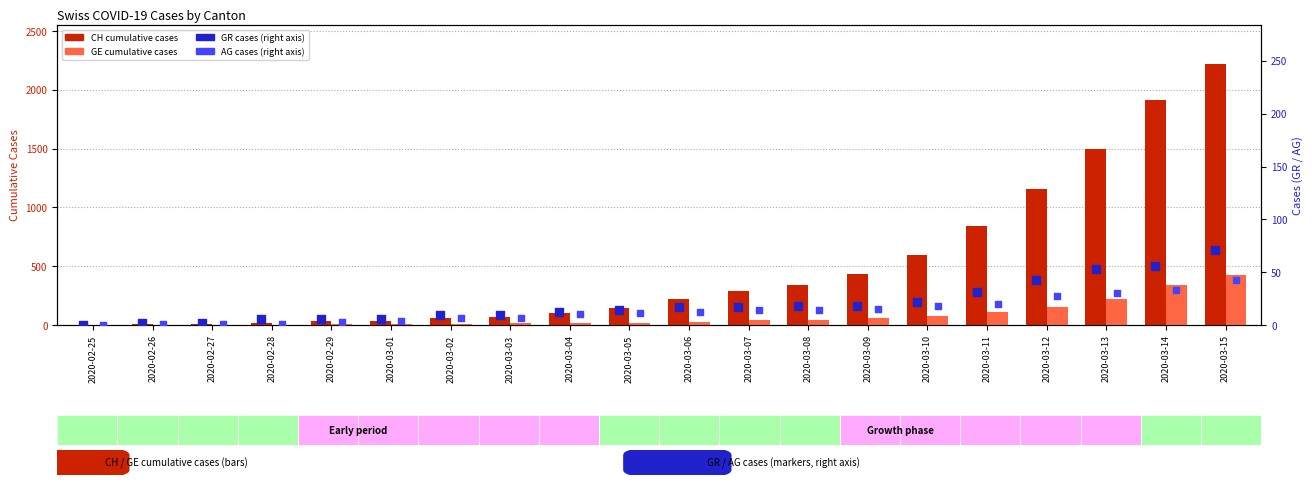

Which series reaches the maximum Y coordinate?

CH (total cases)